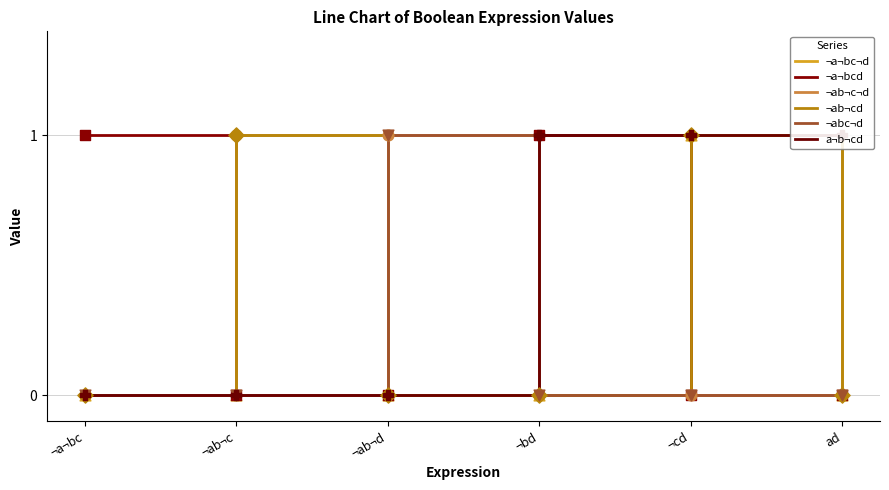

Which series has the largest Y range (max minus min)?

¬a¬bc¬d